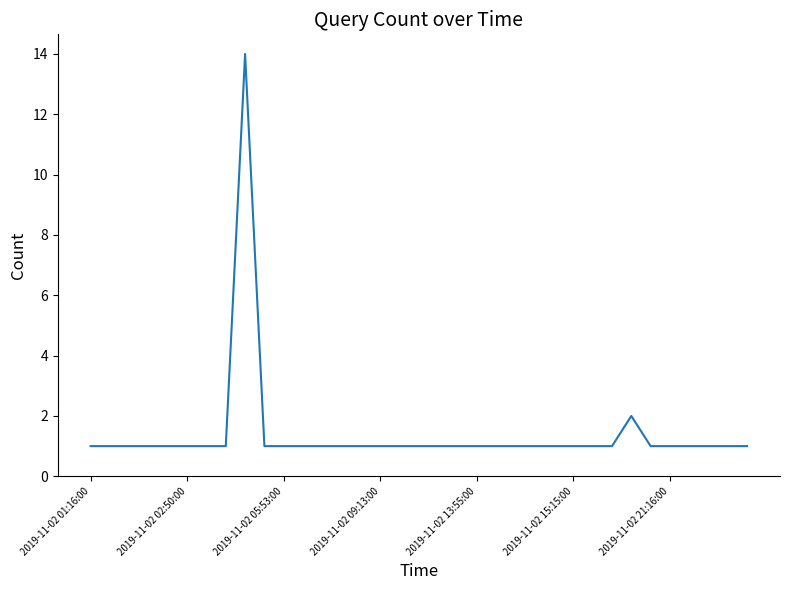

What is the greatest value displayed?

14